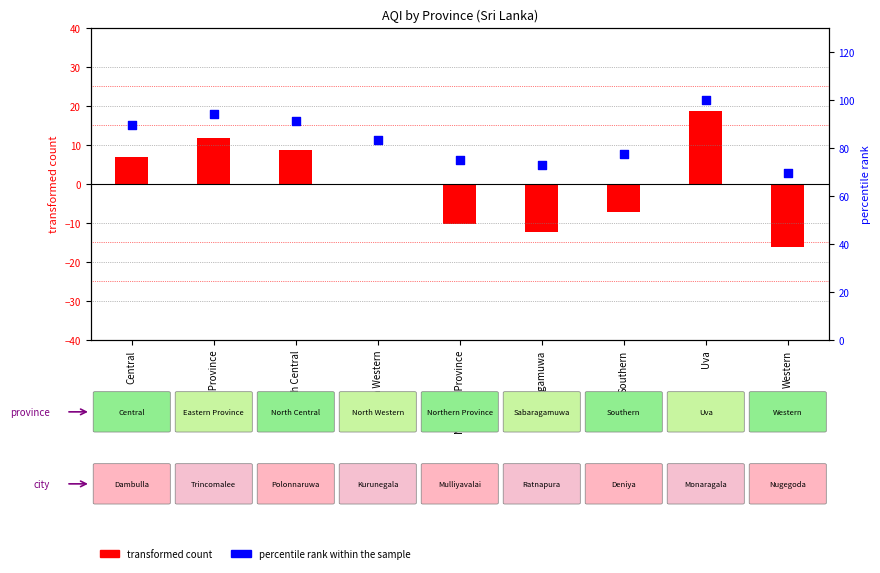

What are all the series names shown in the legend?

transformed count, percentile rank within the sample